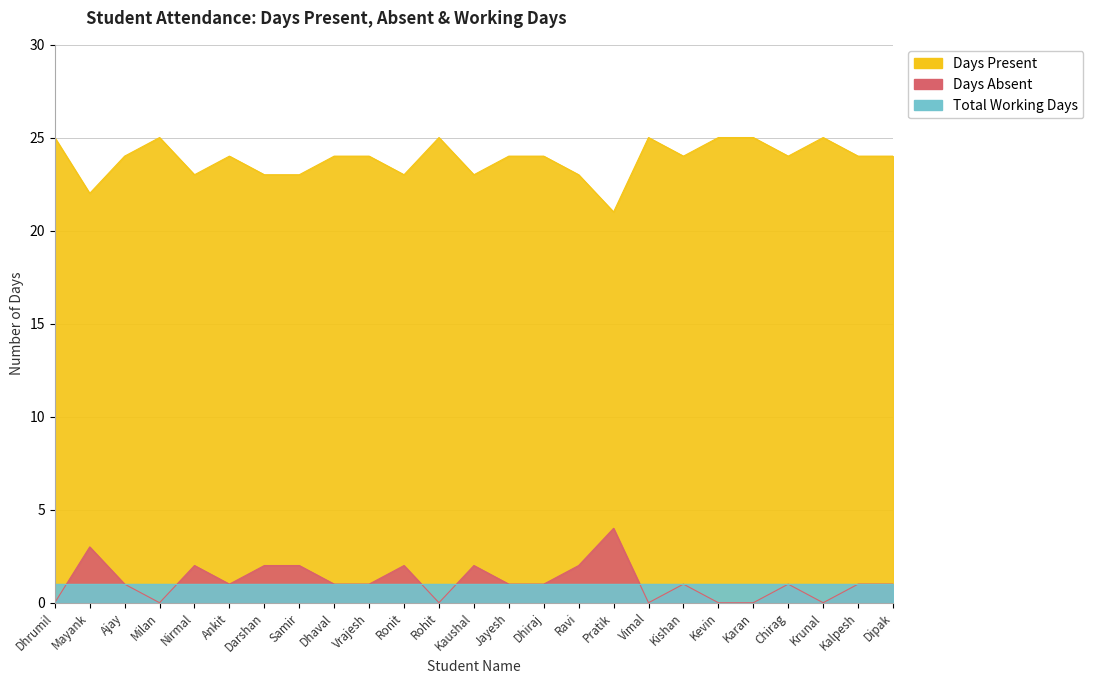

How many data points in Days Present are above 24?

7